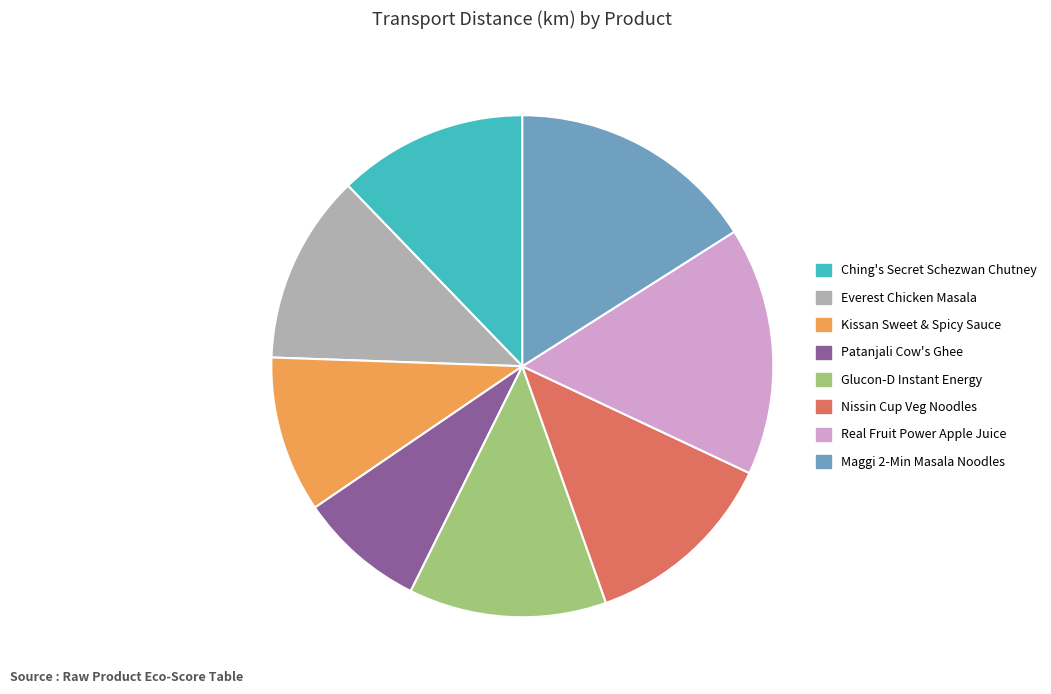

How many segments does this pie chart have?

8